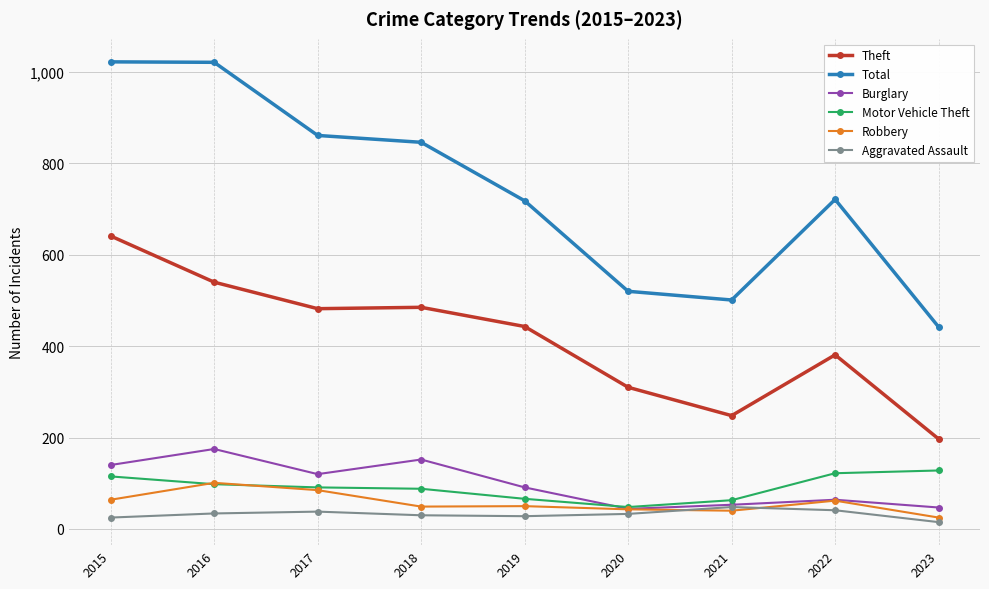

How many distinct data groups are displayed?

6